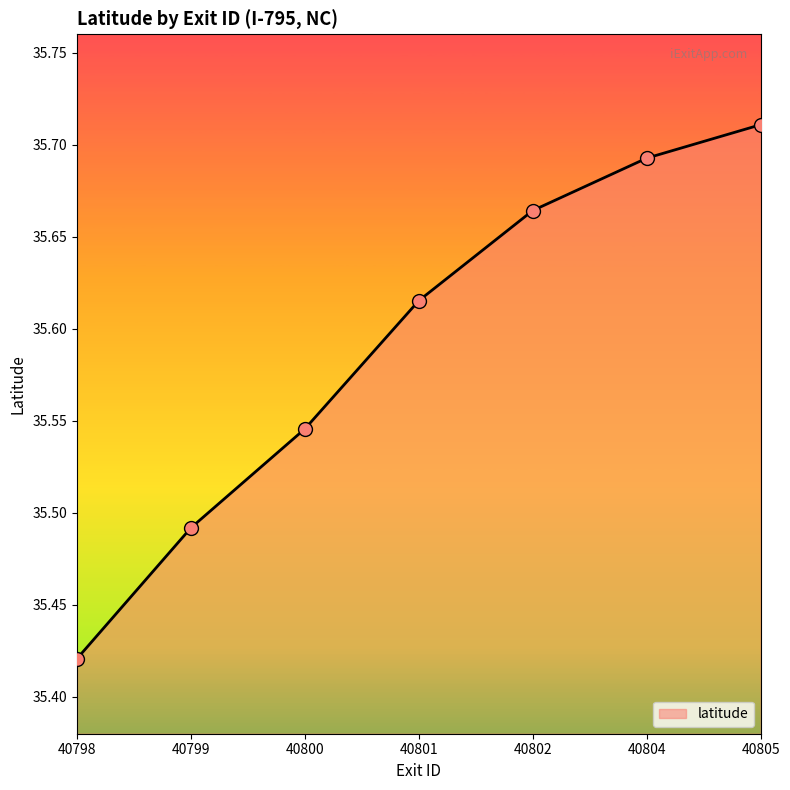

What is the ratio of the value at 40804 to the value at 40800?

1.0